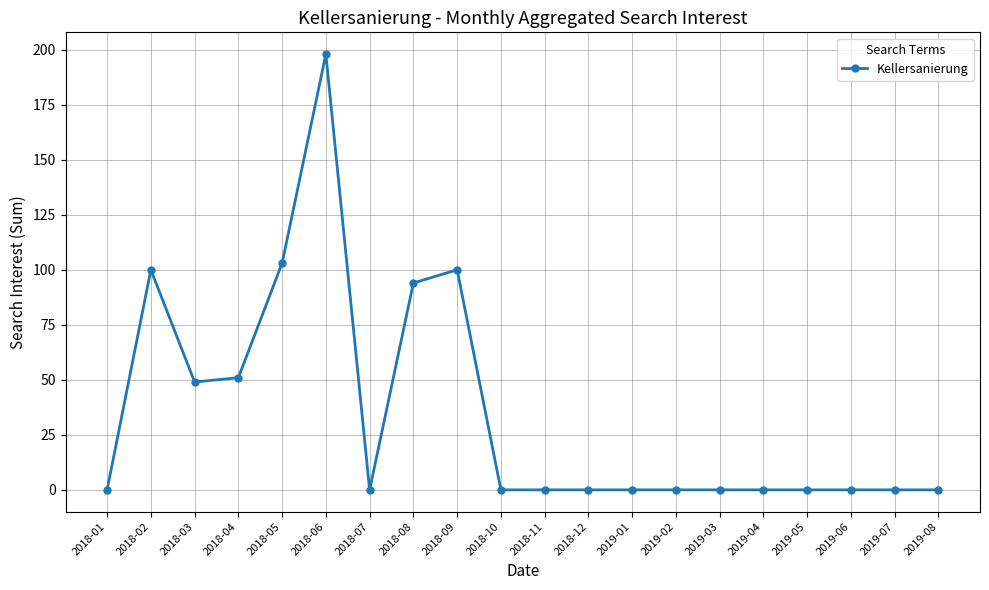

What is the sum of all values?

695